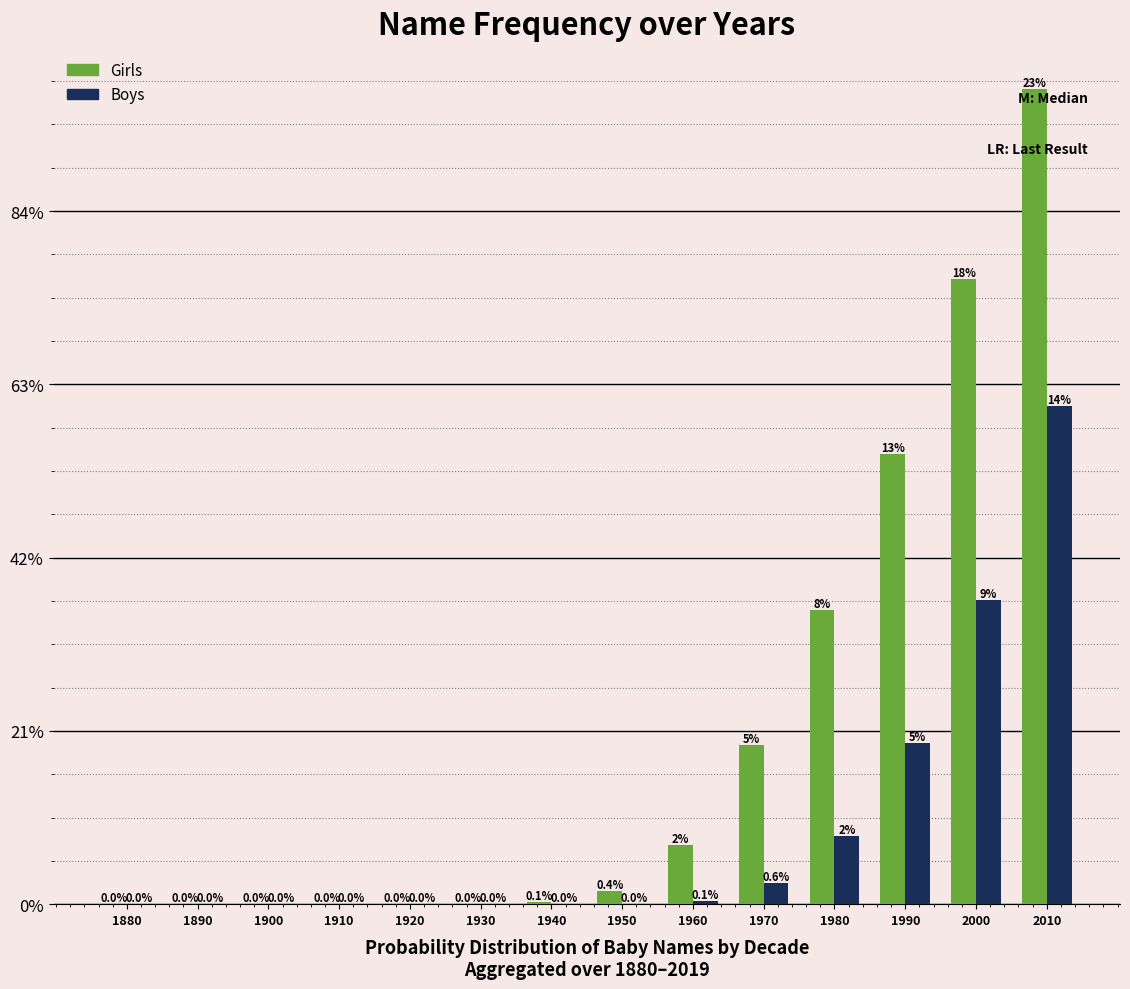

Are the bars horizontal?

No